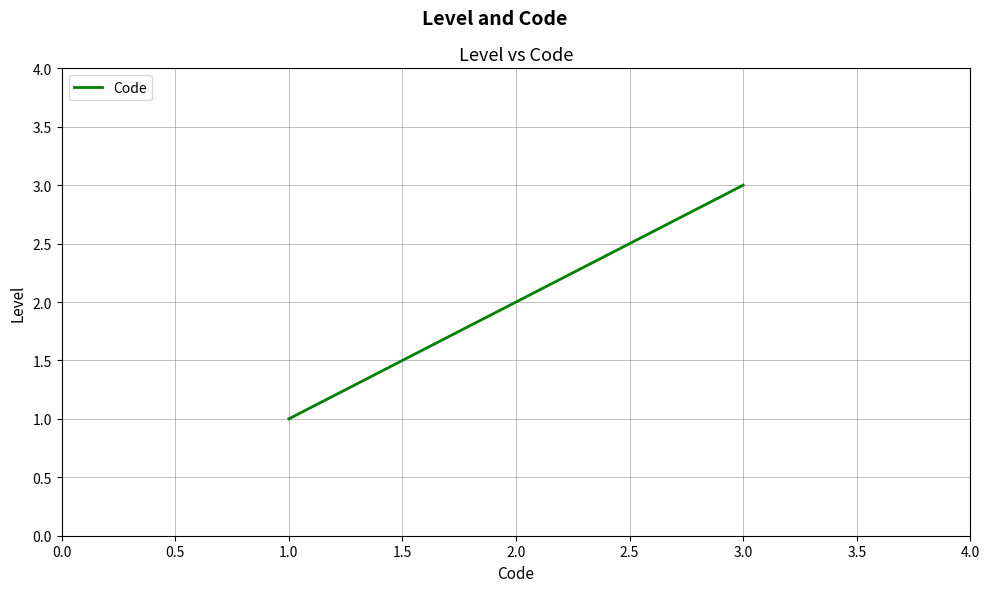

What is the smallest value displayed?

1